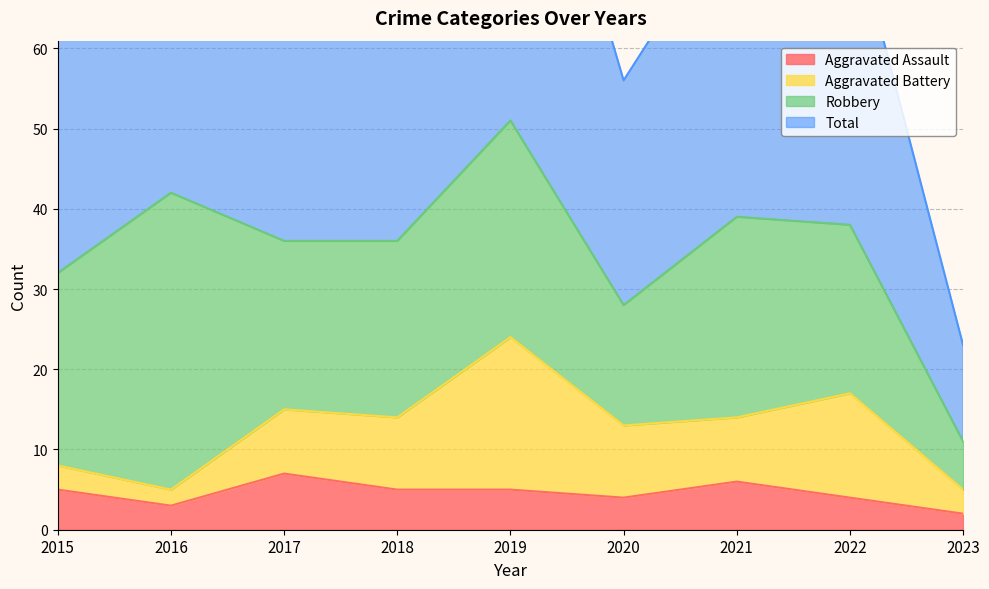

How many values in the Aggravated Assault series are below 5?

4